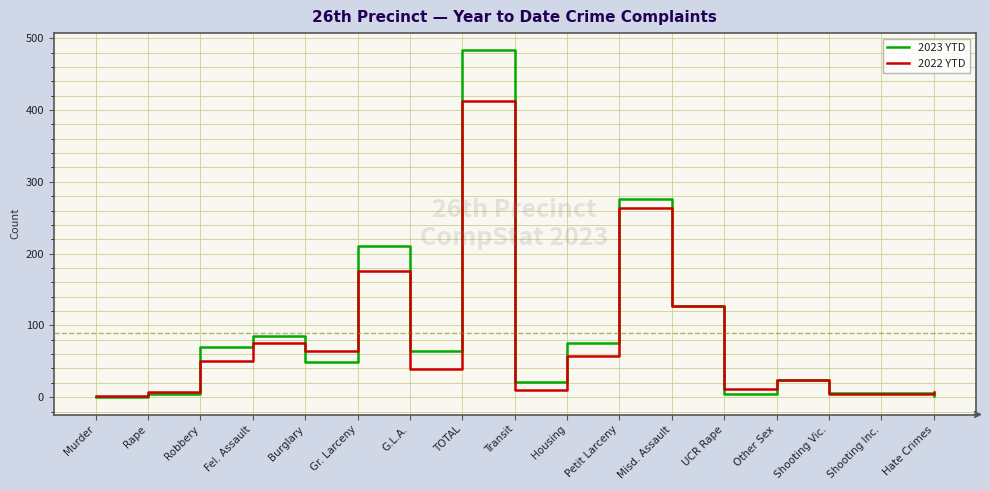

Rank the series by their maximum value, from lowest to highest.

2022 YTD, 2023 YTD